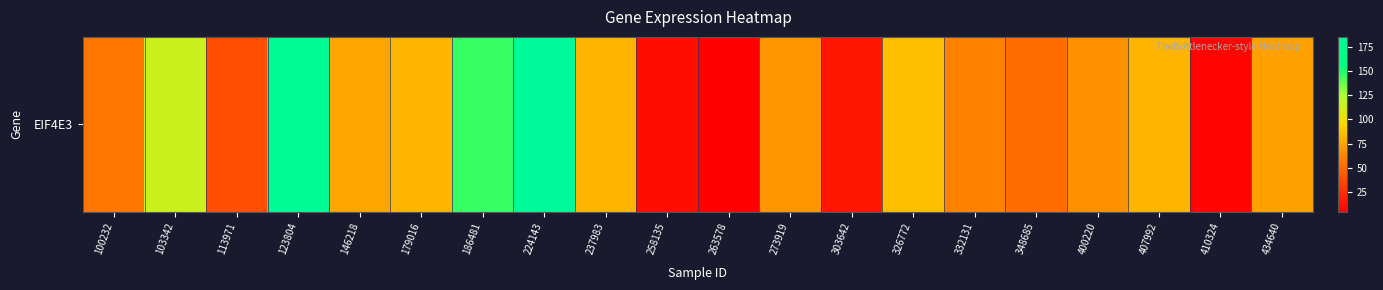

Is it true that the value at 146218 is 42.8?

False